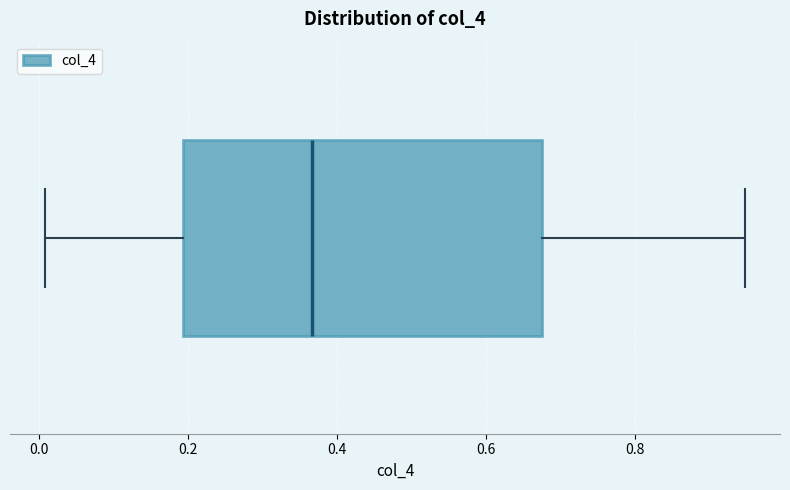

Read this box plot against the x-axis: the position of the median line, the range covered by the box, and the ends of both whiskers. The values are not printed on the chart, so give them approximately, as read against the axis.

median 0.36, box 0.20 to 0.68, whiskers 0.00 to 0.94